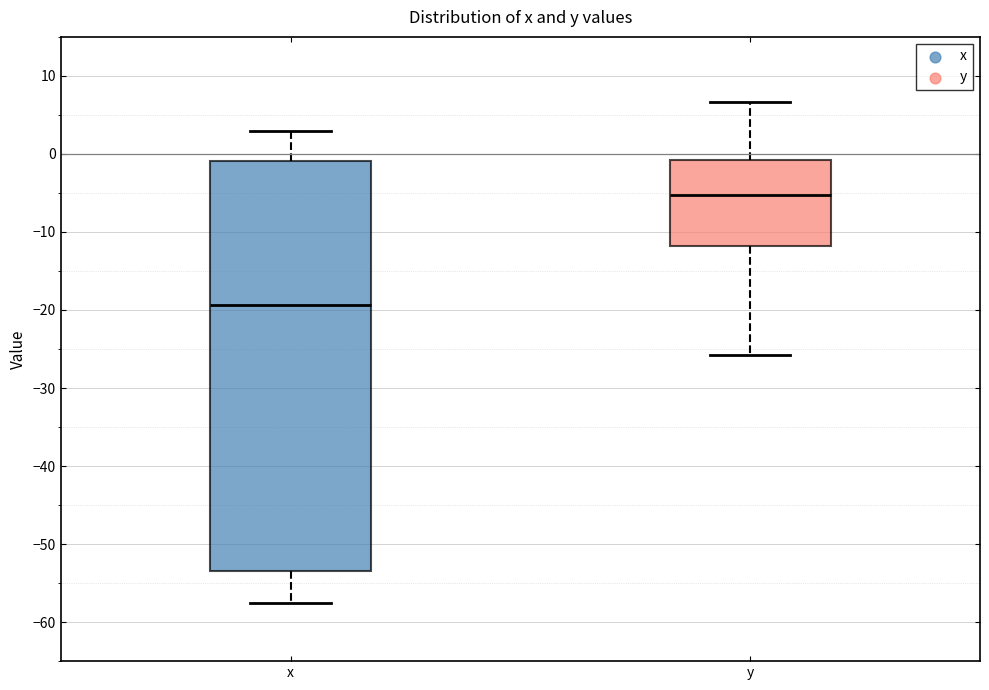

Which box's median line is the highest?

y